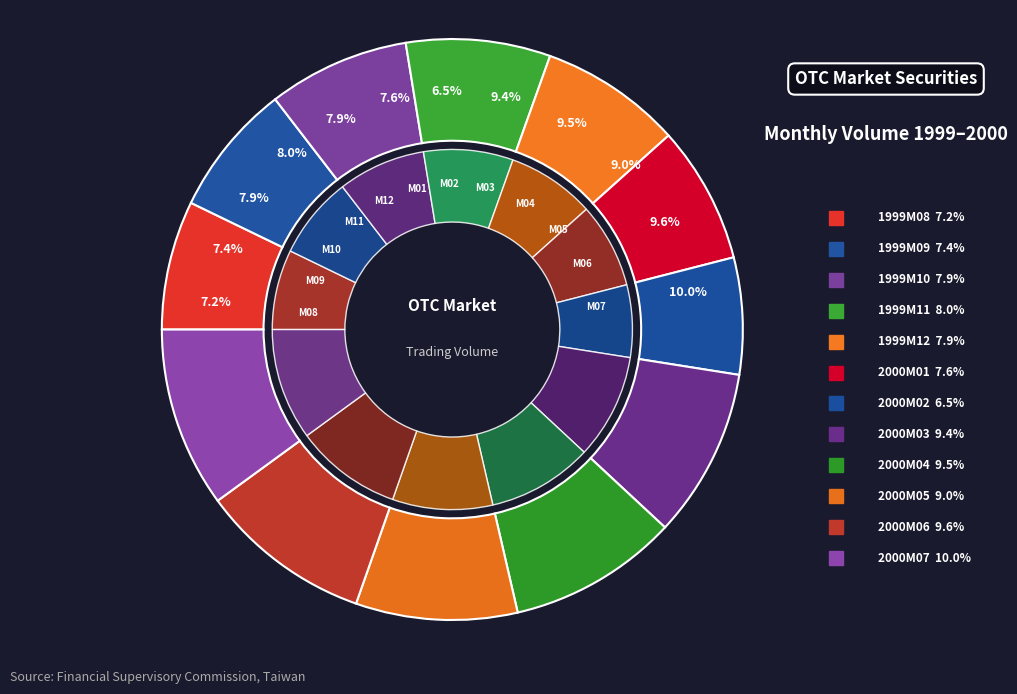

What is the ratio of the value at 1999M08 to the value at 1999M10?

0.9